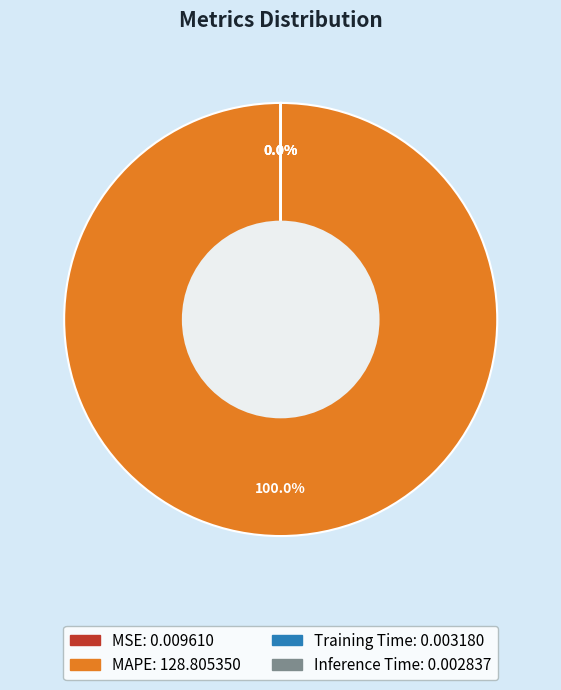

Is there a majority slice in this chart?

Yes